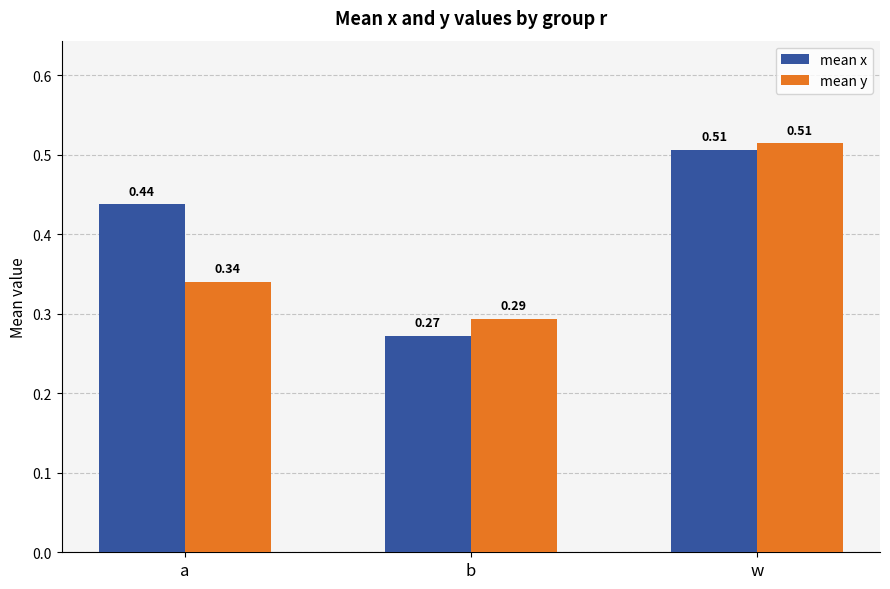

At which label does mean x reach its minimum?

b